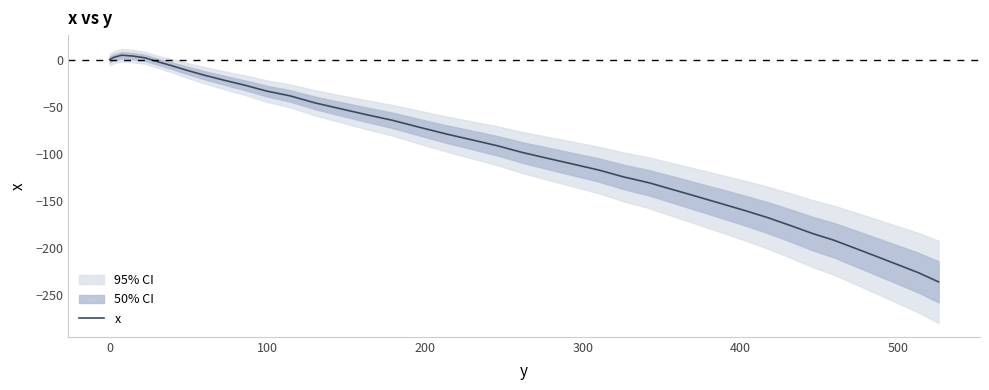

What is the average value?

-94.9